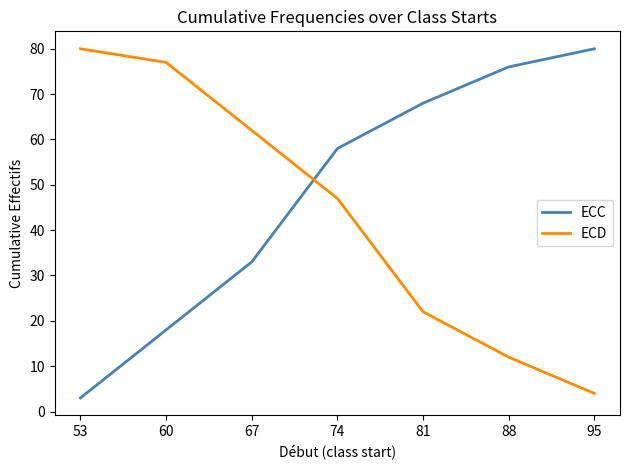

Read the ECD value at 74, to the nearest 5.

45